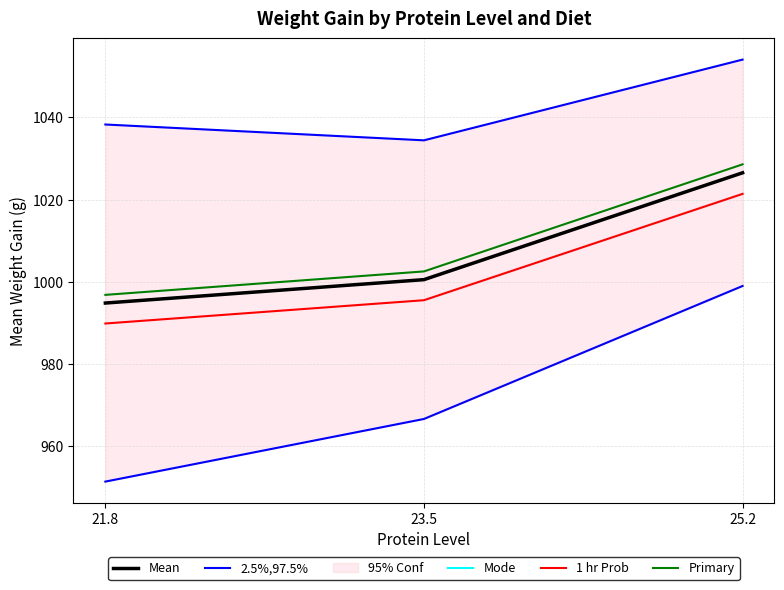

Is it true that Mode equals 664.5 at 25.2?

False